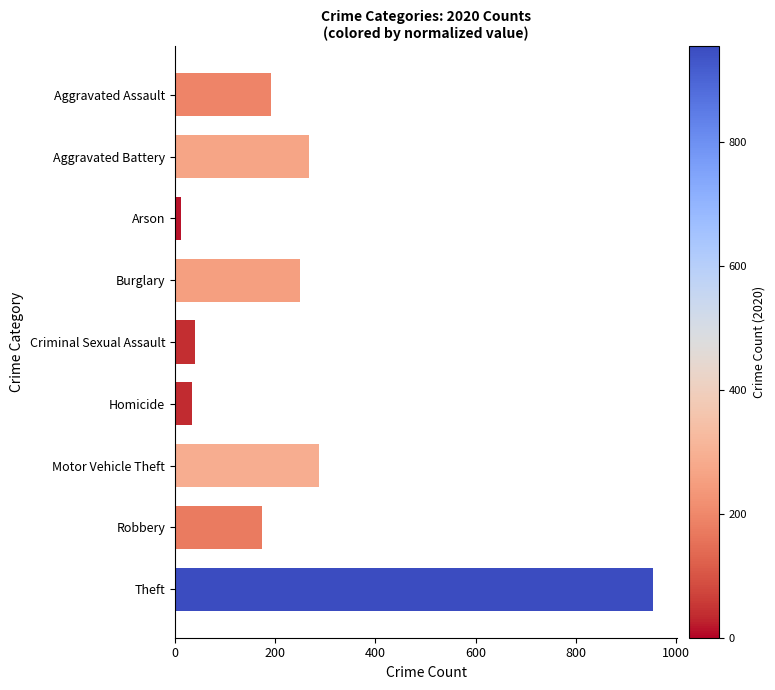

Is it true that the value at Motor Vehicle Theft is 112?

False